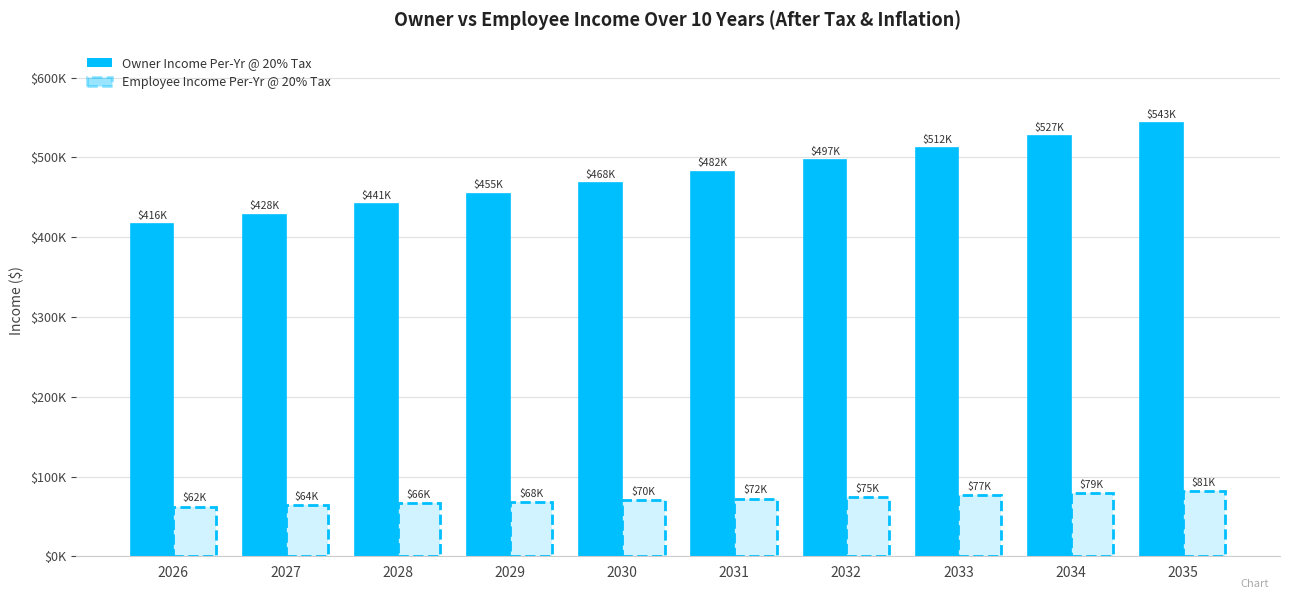

Reading left to right, list all the values displayed in this chart.

Owner Income Per-Yr @ 20% Tax: 2026=416000.0	2027=428480.0	2028=441334.4	2029=454574.4	2030=468211.7	2031=482258.0	2032=496725.8	2033=511627.5	2034=526976.4	2035=542785.6
Employee Income Per-Yr @ 20% Tax: 2026=62400.0	2027=64272.0	2028=66200.2	2029=68186.2	2030=70231.7	2031=72338.7	2032=74508.9	2033=76744.1	2034=79046.5	2035=81417.8